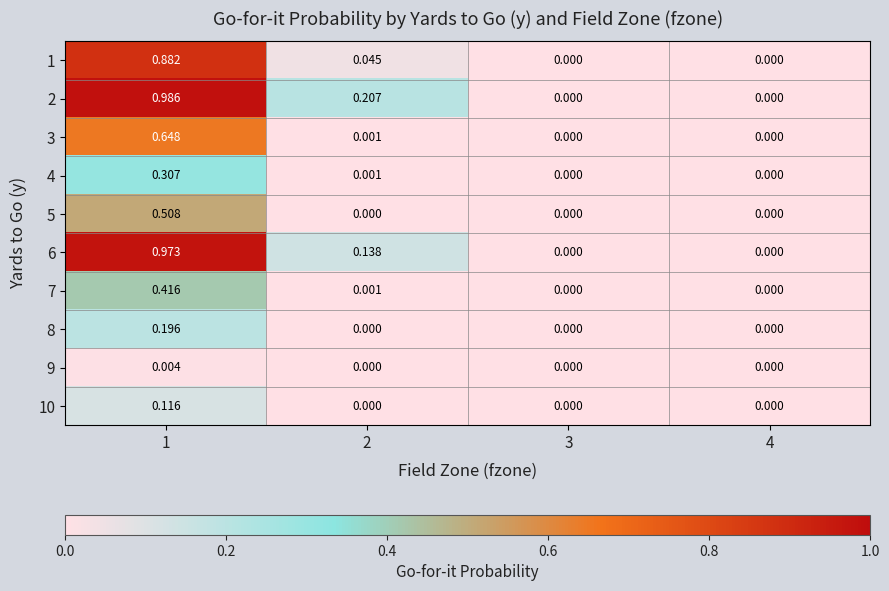

Is the value of 6 at 1 greater than the value of 9 at 3?

Yes